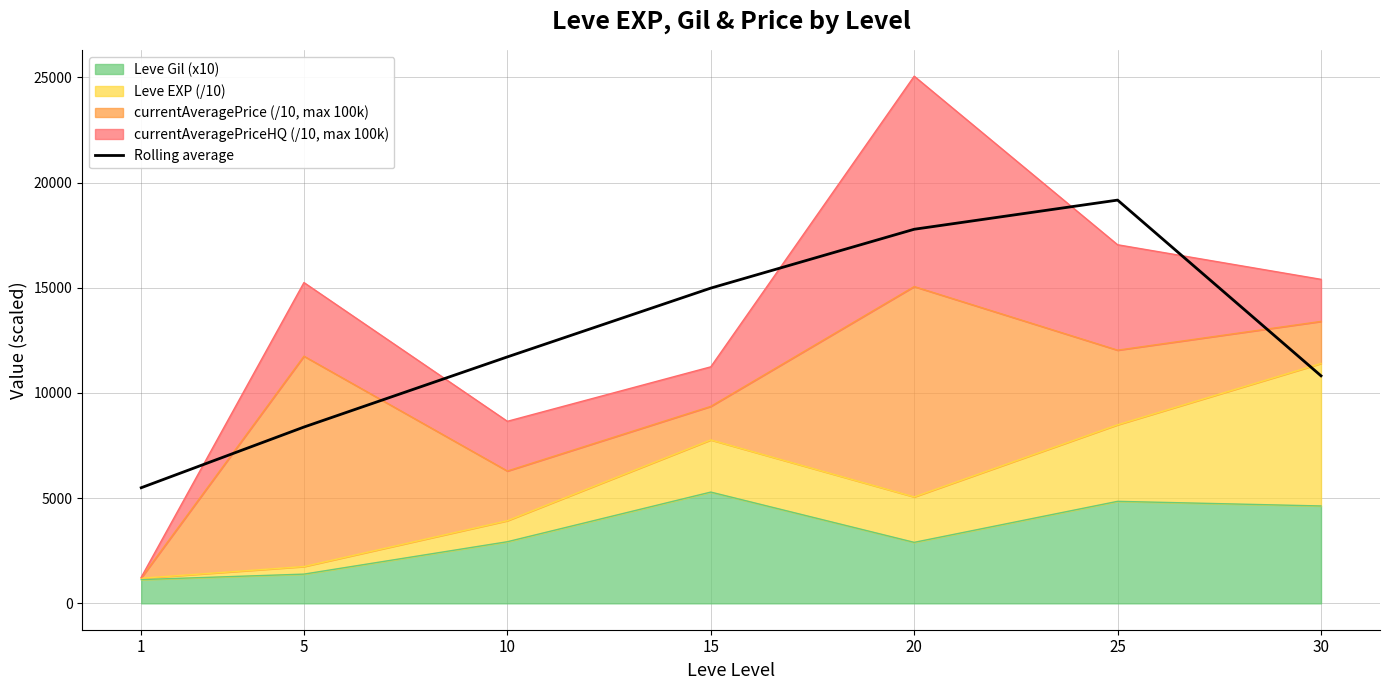

What is the smallest value displayed?

5497.1